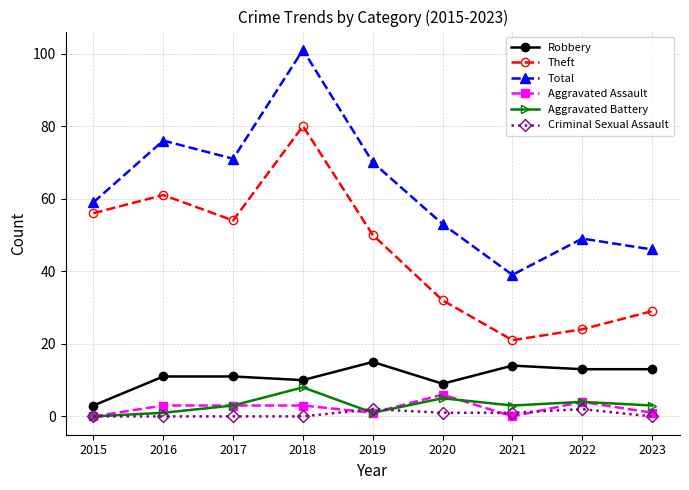

Rank the series at 2020 from lowest to highest value.

Criminal Sexual Assault, Aggravated Battery, Aggravated Assault, Robbery, Theft, Total